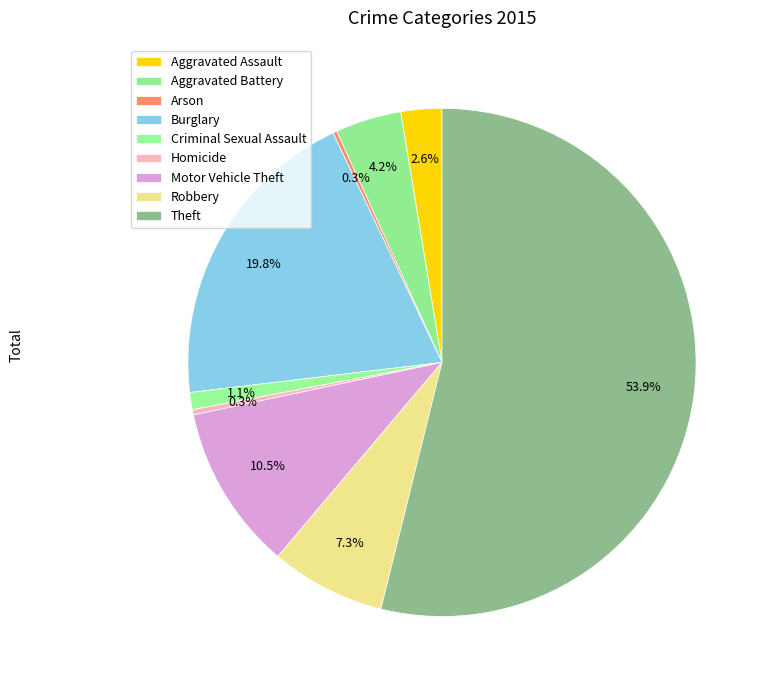

The Homicide slice represents 1% of the pie. True or false?

False